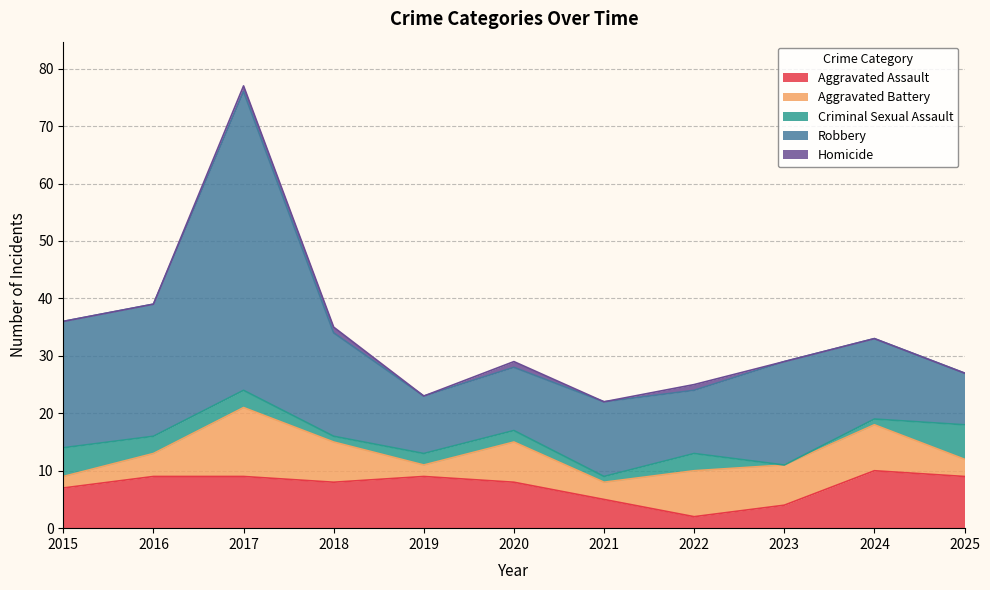

At which label is Criminal Sexual Assault closest to 3?

2016